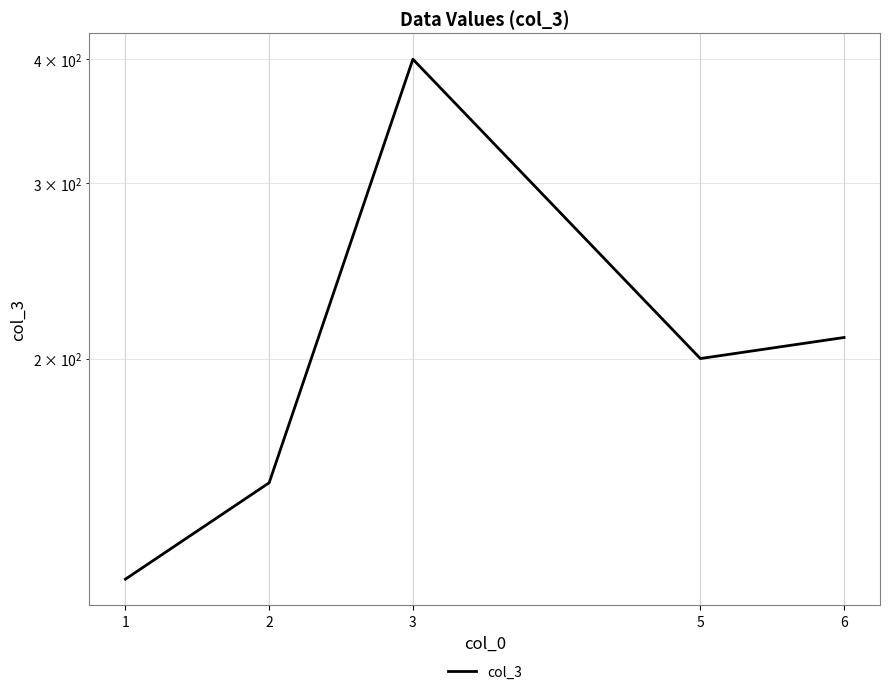

Count the number of categories in the chart.

5